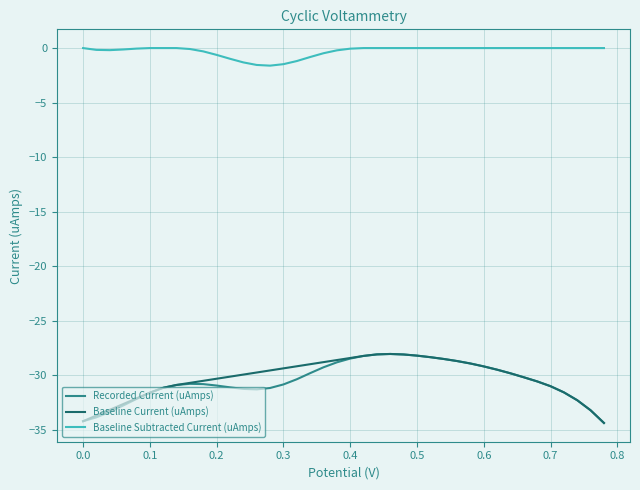

True or false: Recorded Current (uAmps) and Baseline Current (uAmps) intersect in this chart.

False